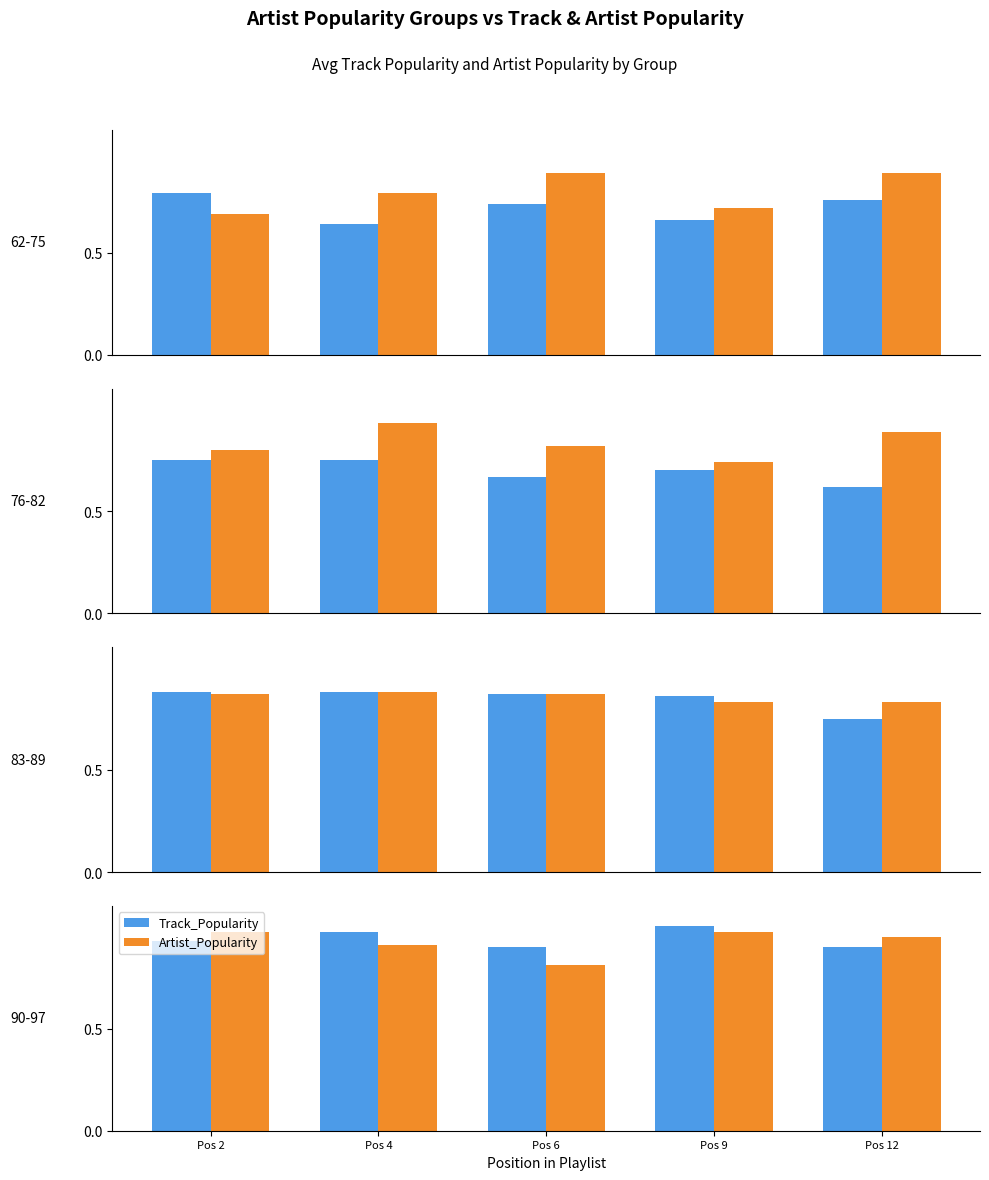

What is the total value across all series at Pos 2?

1.9